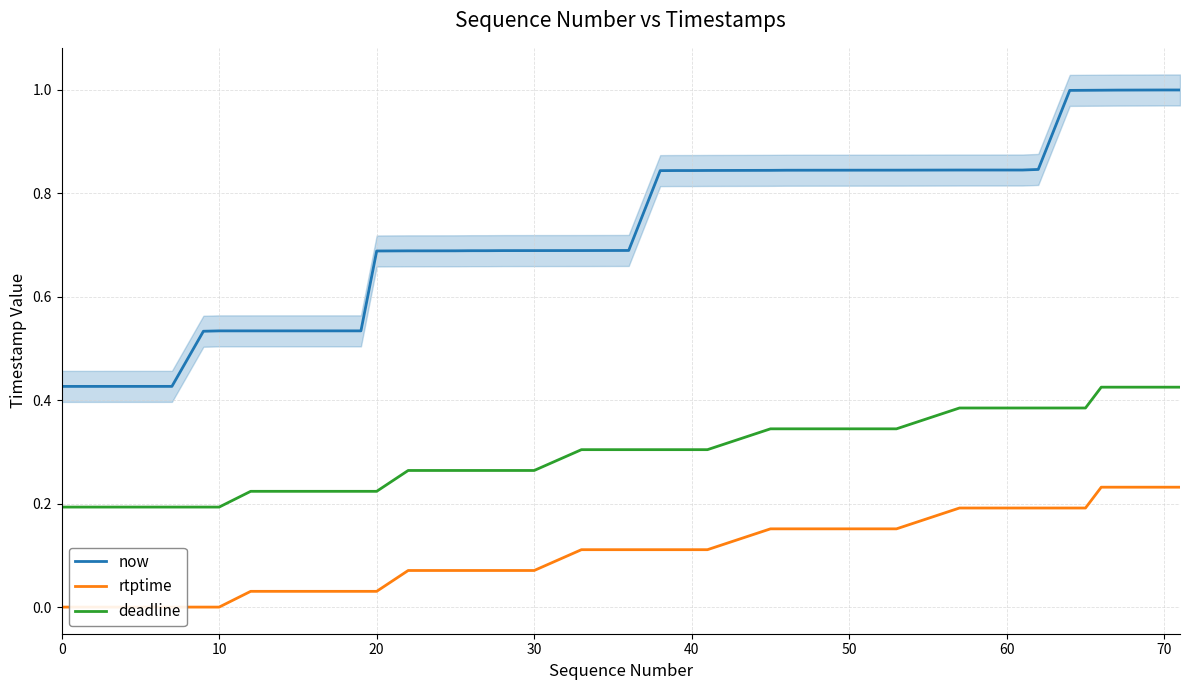

Does the chart have visible grid lines?

Yes